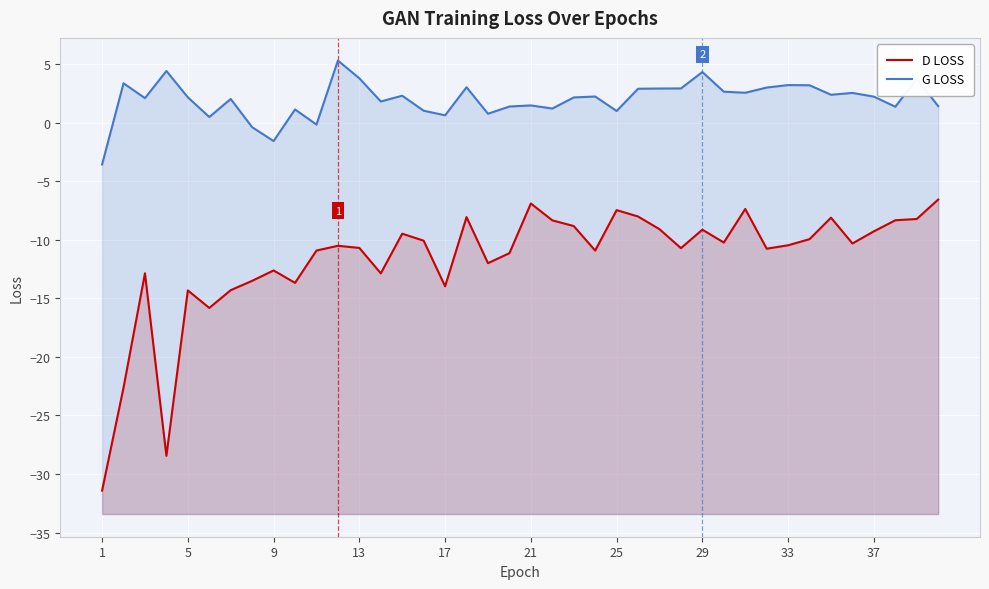

Rank the series at 13 from lowest to highest value.

D LOSS, G LOSS